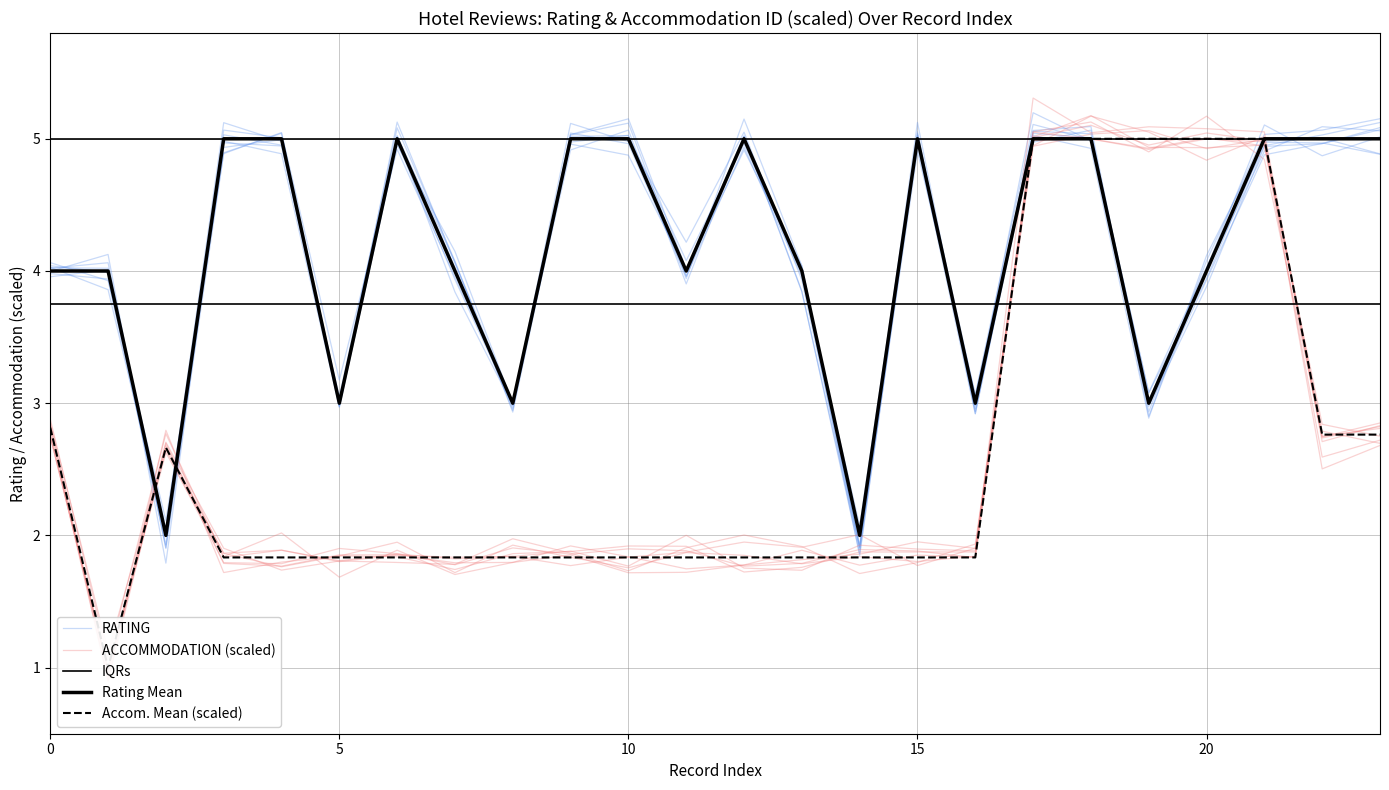

The RATING series shows 7.0 at 3. True or false?

False